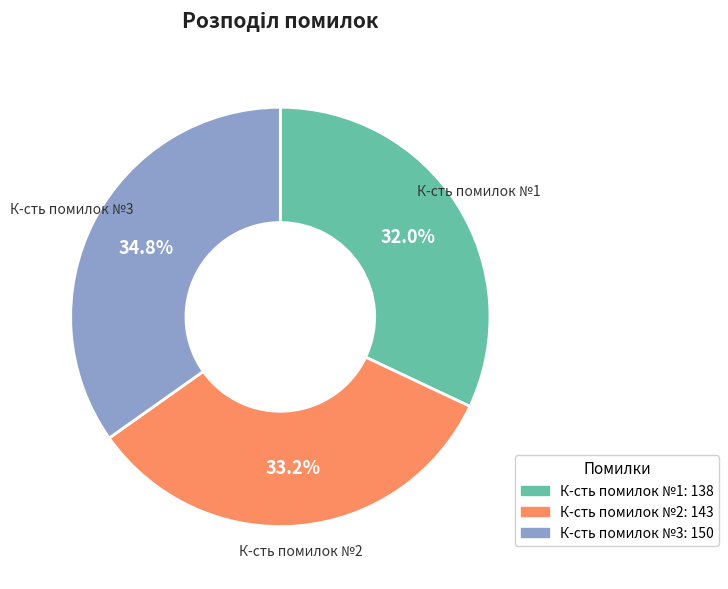

Rank the categories by value from lowest to highest.

К-сть помилок №1, К-сть помилок №2, К-сть помилок №3